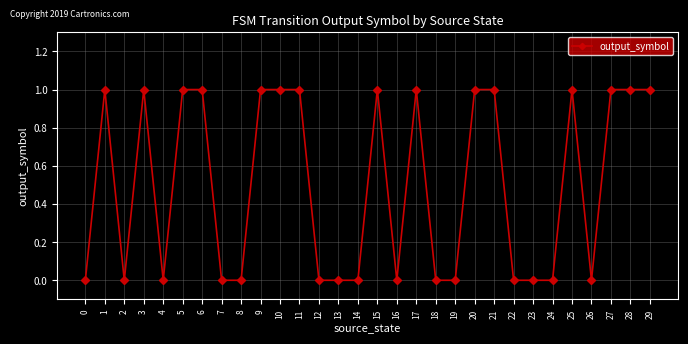

What is the change in value from 22 to 27?

+1